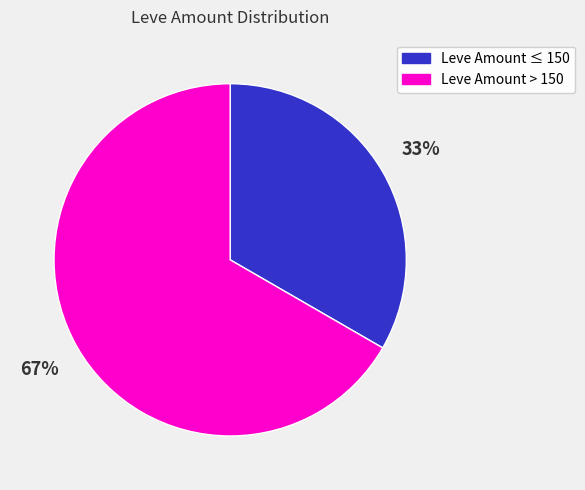

Does any single category account for the majority?

Yes